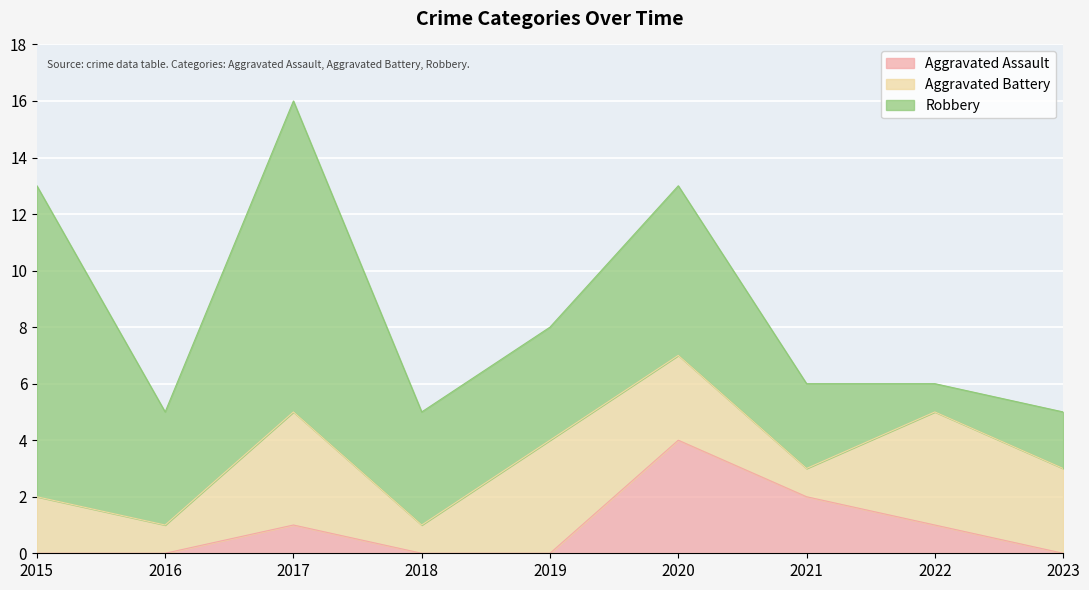

What is the value of the Robbery point at the 8th from the left?

1